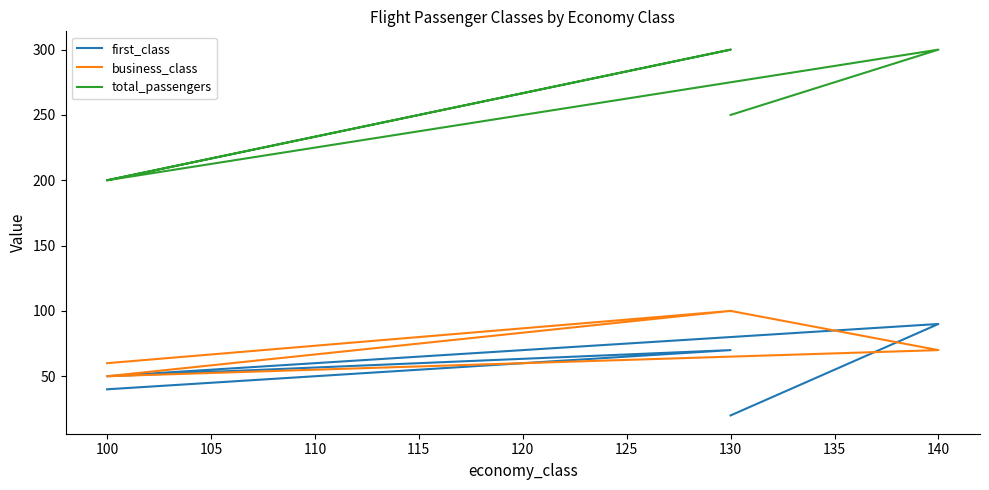

At which category is the sum across all series the highest?

130